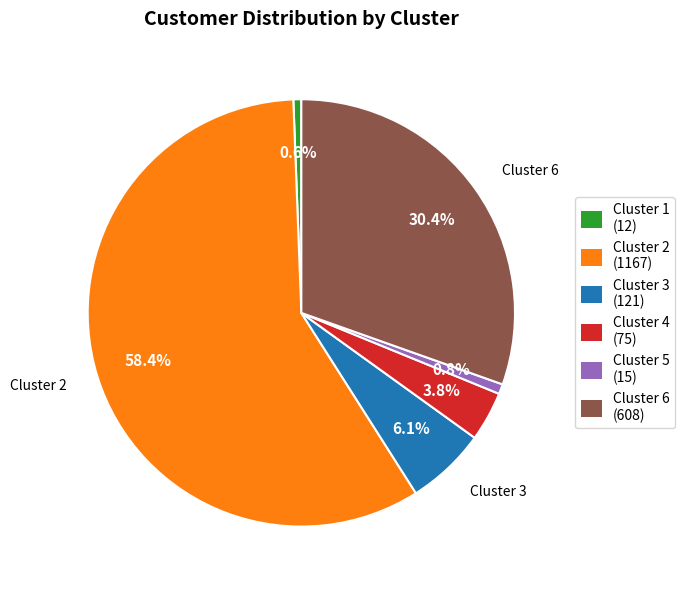

Approximately how many times larger is the value at Cluster 6 compared to Cluster 5?

40.5